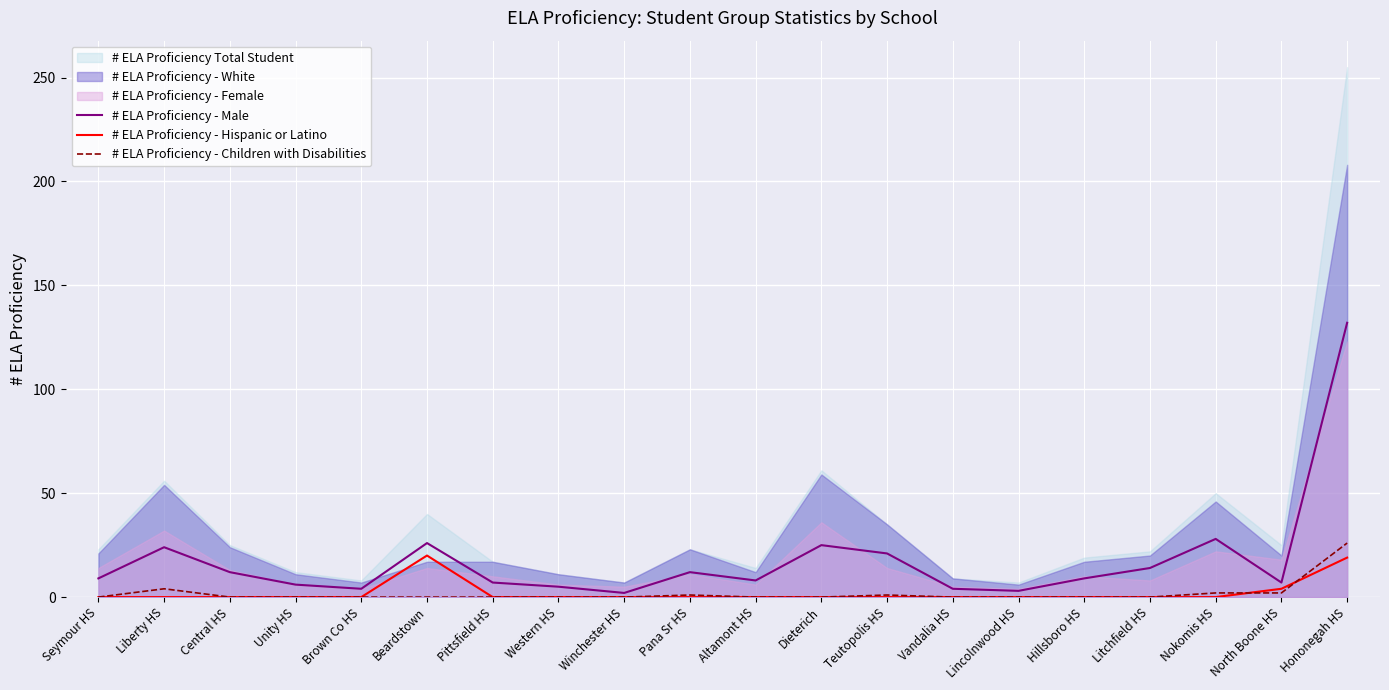

The # ELA Proficiency - Hispanic or Latino series shows 13 at Hillsboro HS. True or false?

False